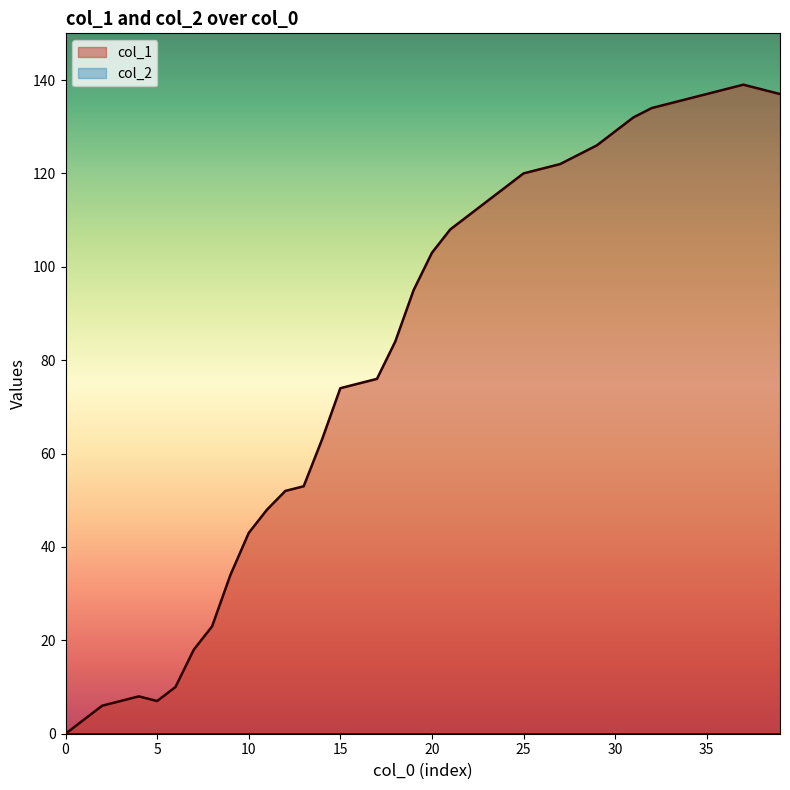

What is the sum of all values?

3300